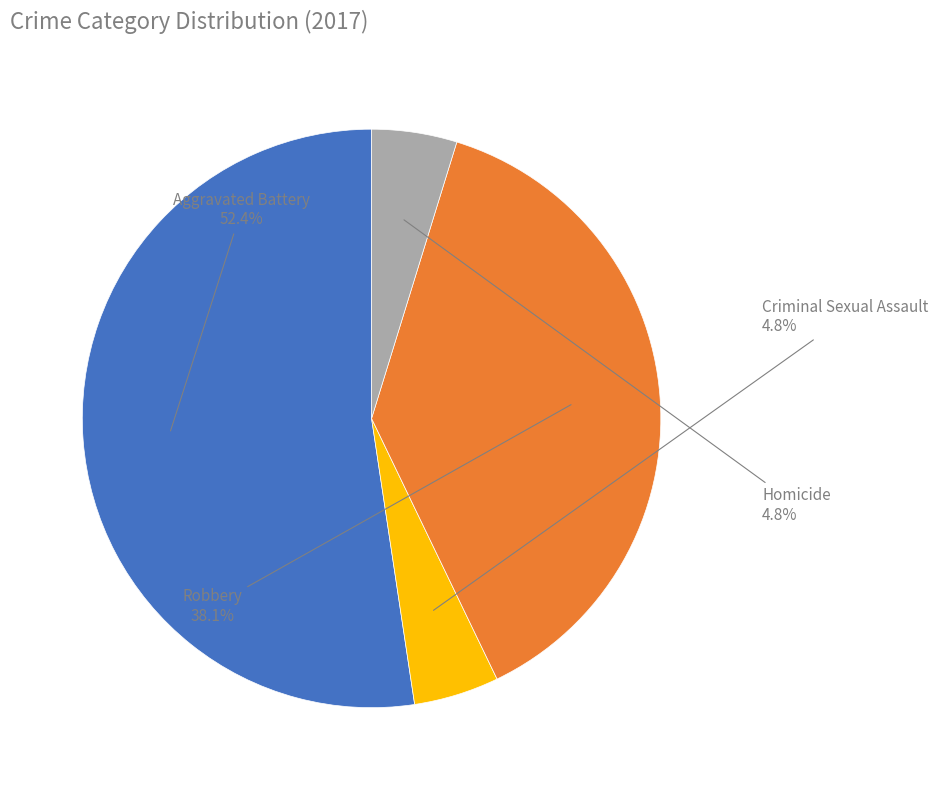

Does any single category account for the majority?

Yes